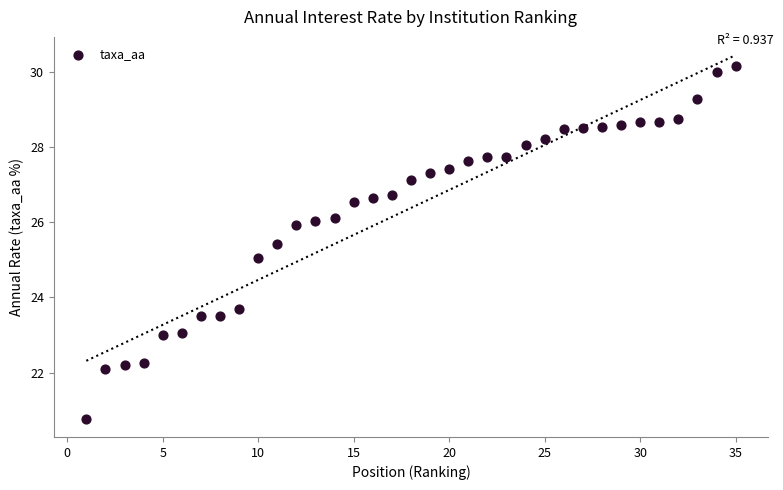

What is the range of X values (max minus min)?

34.0